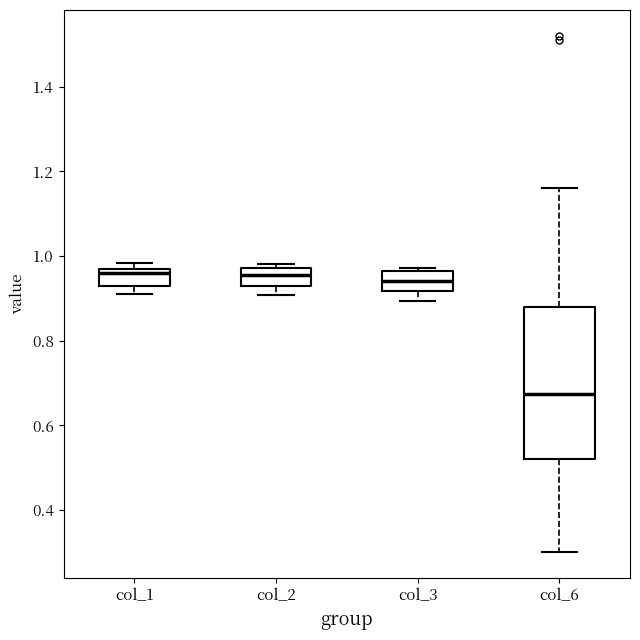

Where is the lower edge of the box for col_3 on the y-axis? The values are not printed on the chart, so give them approximately, as read against the axis.

0.92